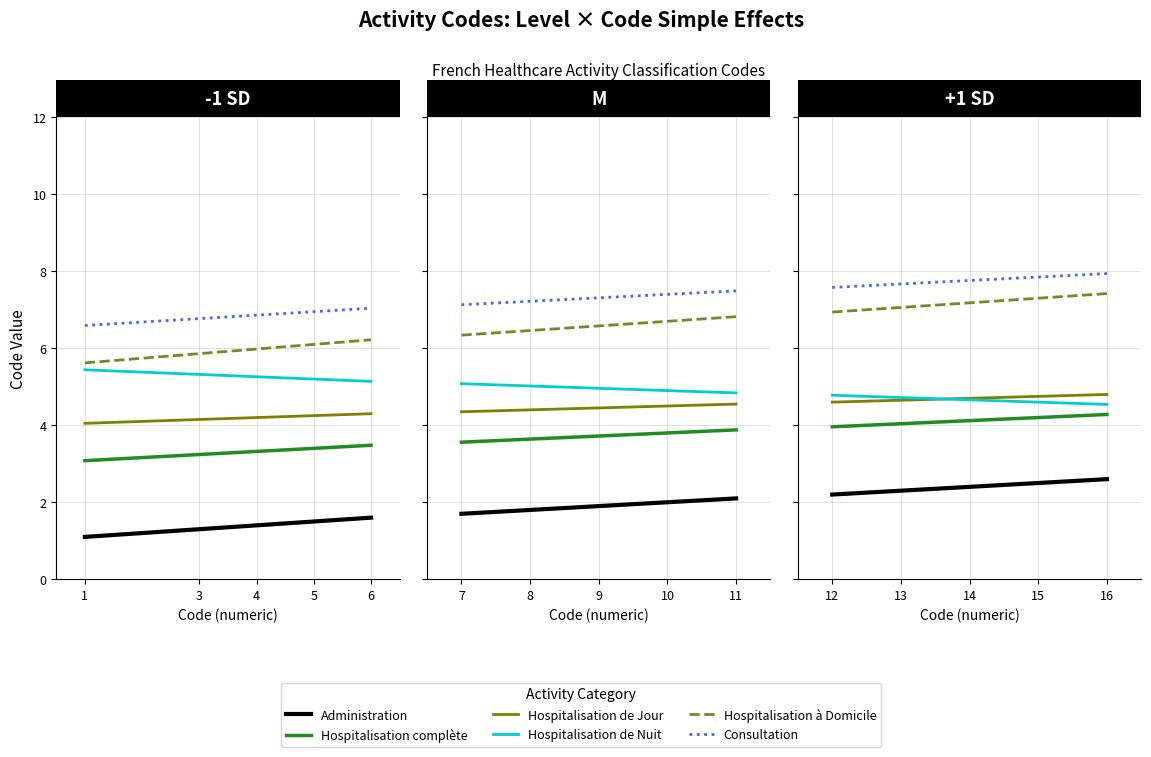

What is the spread (max minus min) of values at 5?

5.3